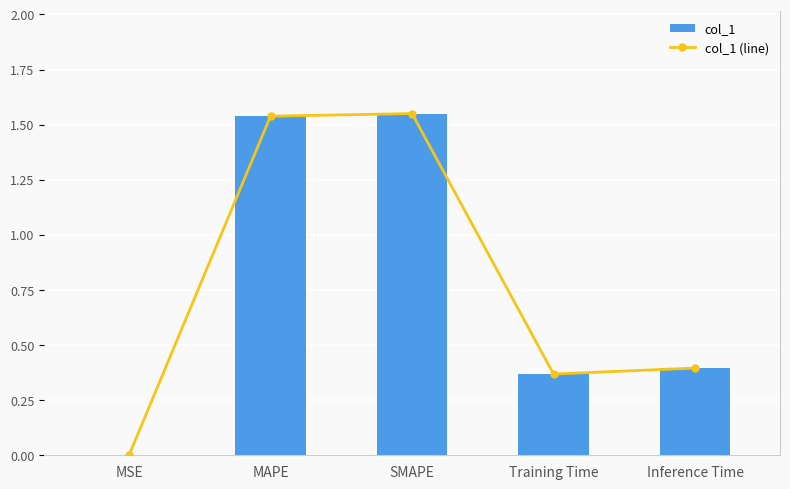

Which has a higher value, Training Time or Inference Time?

Inference Time